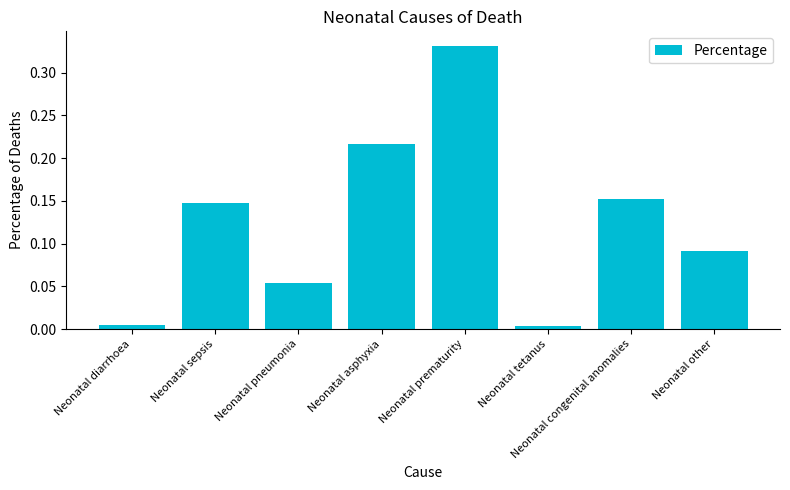

What is the label of the 1st bar from the left?

Neonatal diarrhoea